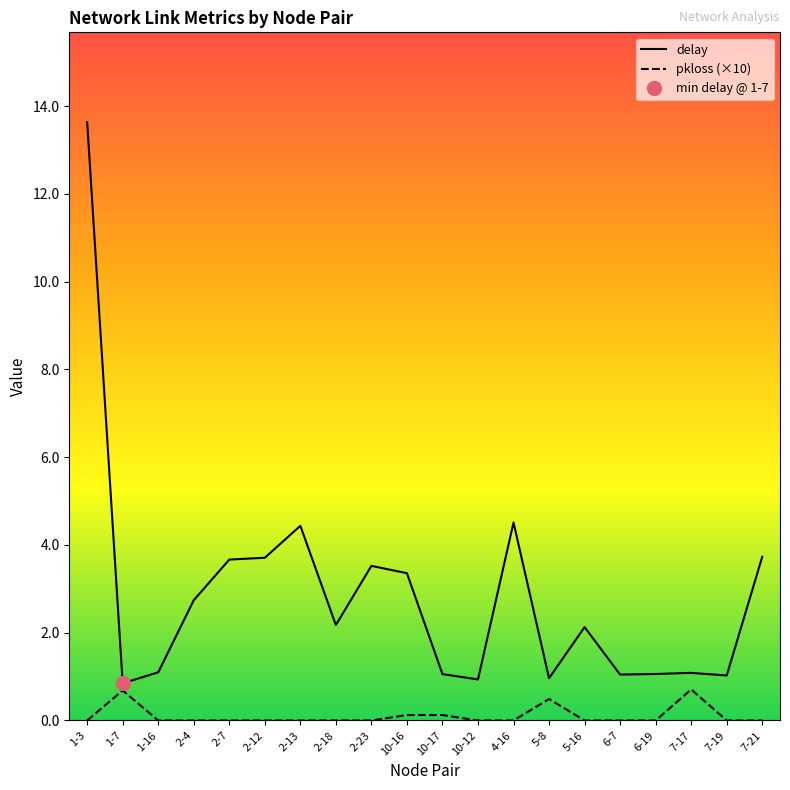

What is the total value across all series at 10-12?

0.9